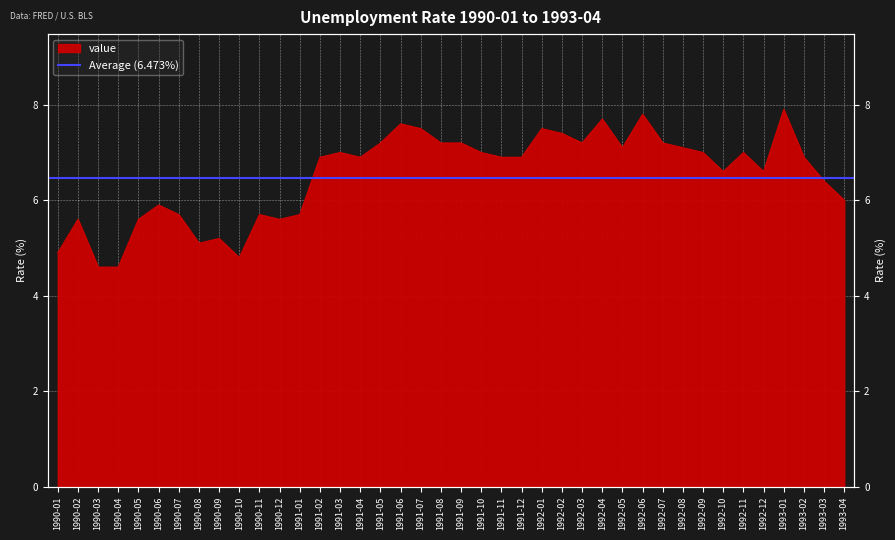

List the labels in order of value, smallest first.

1990-03, 1990-04, 1990-10, 1990-01, 1990-08, 1990-09, 1990-02, 1990-05, 1990-12, 1990-07, 1990-11, 1991-01, 1990-06, 1993-04, 1993-03, 1992-10, 1992-12, 1991-02, 1991-04, 1991-11, 1991-12, 1993-02, 1991-03, 1991-10, 1992-09, 1992-11, 1992-05, 1992-08, 1991-05, 1991-08, 1991-09, 1992-03, 1992-07, 1992-02, 1991-07, 1992-01, 1991-06, 1992-04, 1992-06, 1993-01